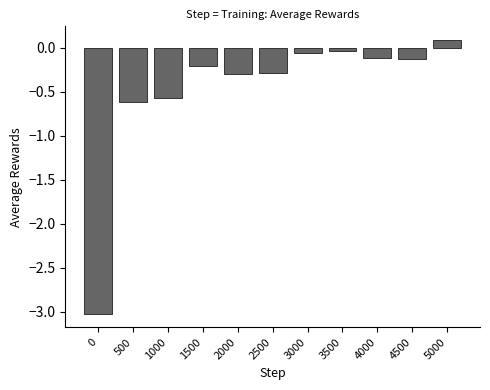

What is the difference between the maximum and second lowest values?

0.7